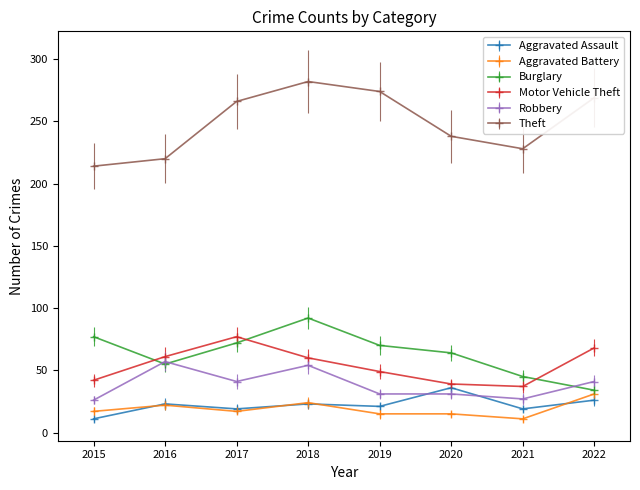

What is the total value across all series at 2016?

438